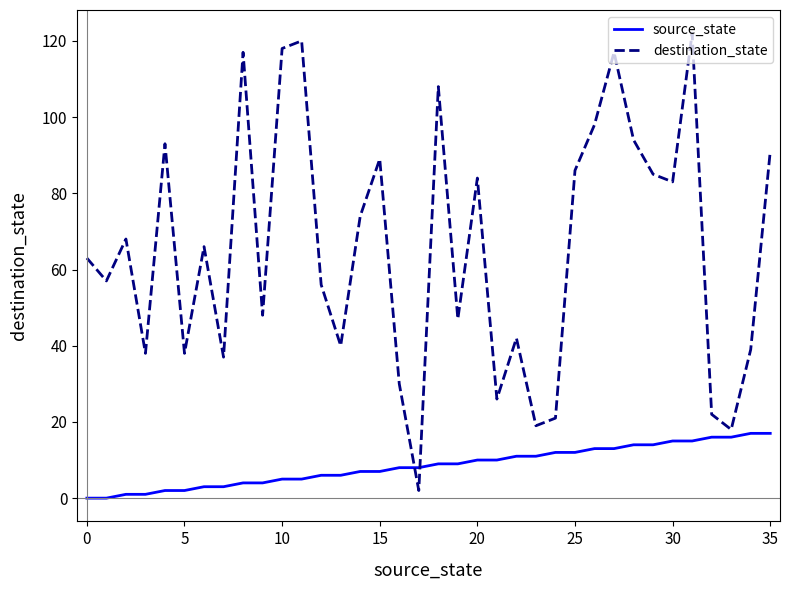

What is the difference between the maximum and minimum values in the source_state series?

17